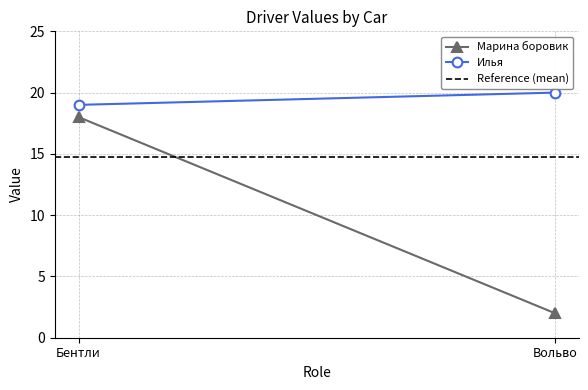

Is the value of Reference (mean) at Бентли greater than the value of Марина боровик at Вольво?

Yes